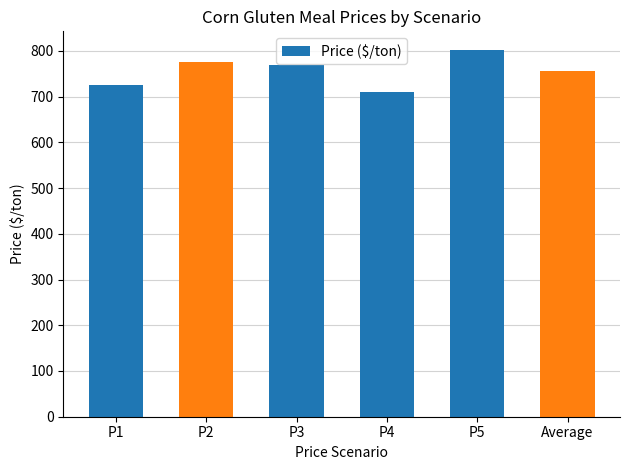

What is the change in value from P5 to Average?

-46.0